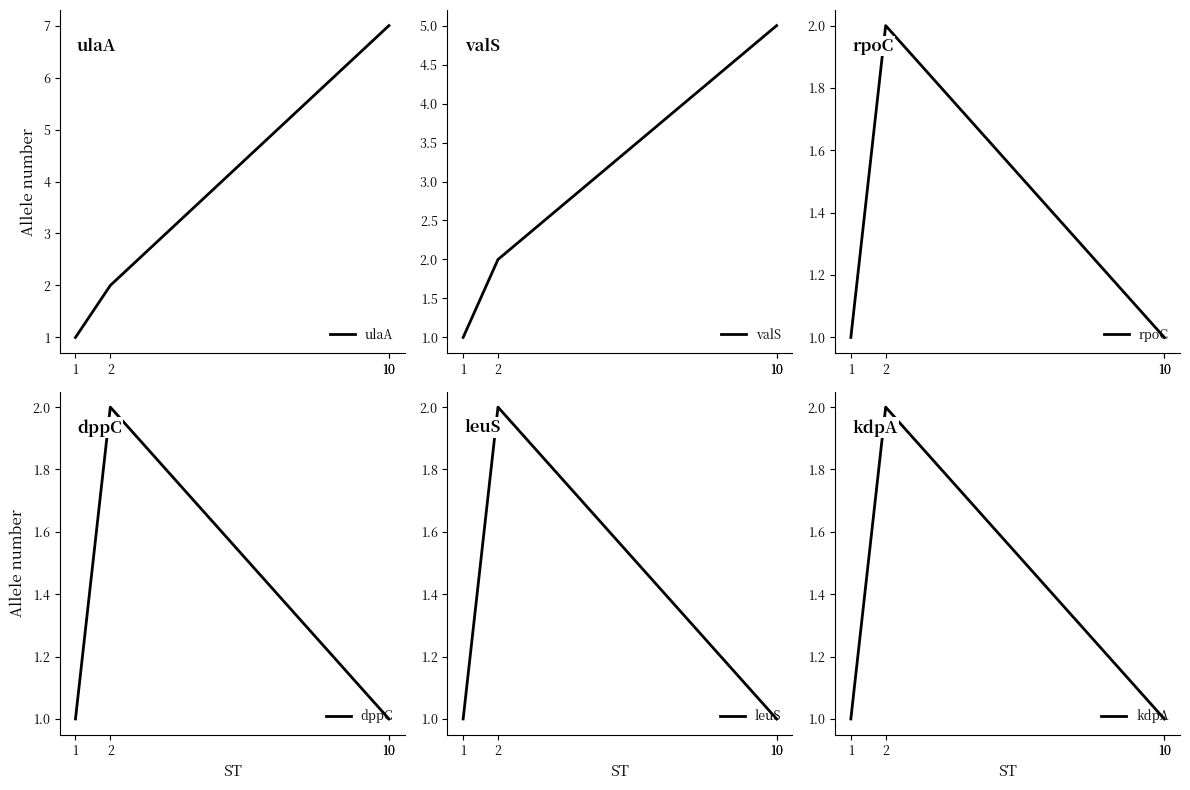

True or false: ulaA and rpoC intersect in this chart.

False